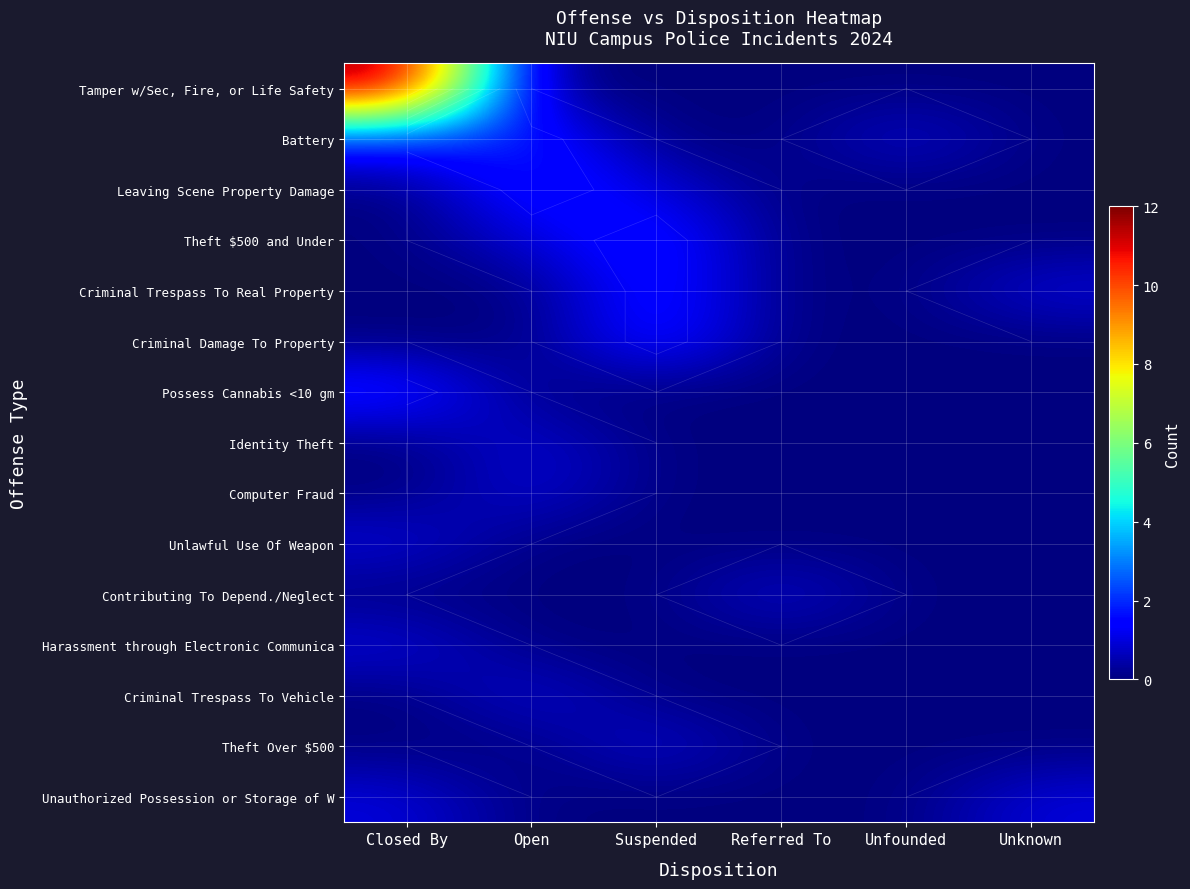

List the series in order of their peak value, highest first.

Tamper w/Sec, Fire, or Life Safety, Battery, Leaving Scene Property Damage, Theft $500 and Under, Criminal Trespass To Real Property, Criminal Damage To Property, Possess Cannabis <10 gm, Identity Theft, Computer Fraud, Unlawful Use Of Weapon, Contributing To Depend./Neglect, Harassment through Electronic Communica, Criminal Trespass To Vehicle, Theft Over $500, Unauthorized Possession or Storage of W